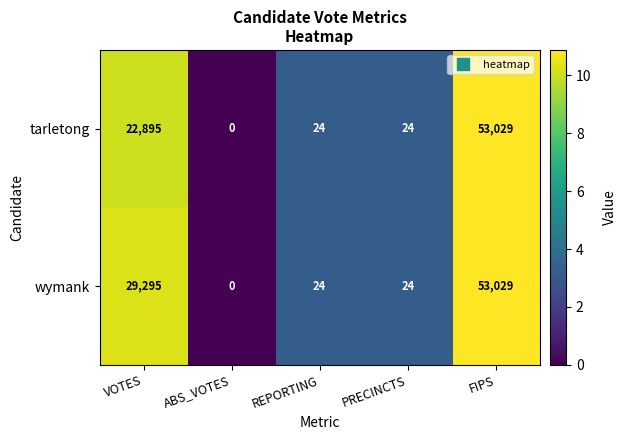

What is the sum of the tarletong values at FIPS and ABS_VOTES?

53029